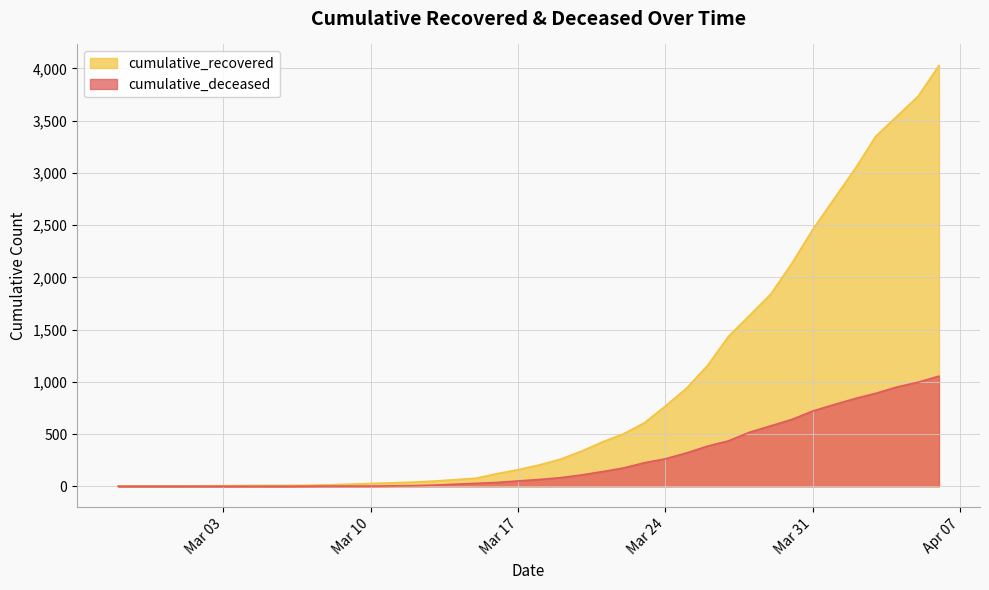

True or false: cumulative_recovered has more than 2 interior local peaks.

False